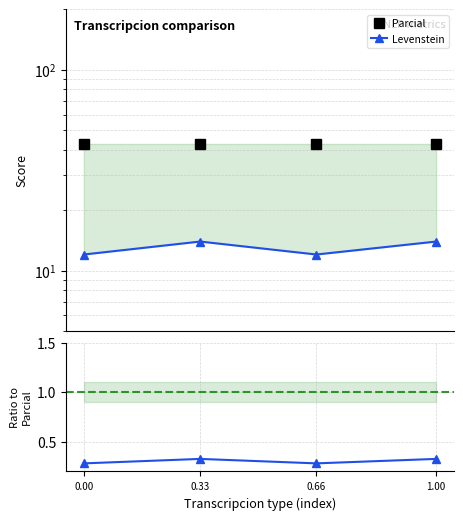

What is the total value across all series at 0.33?

57.2